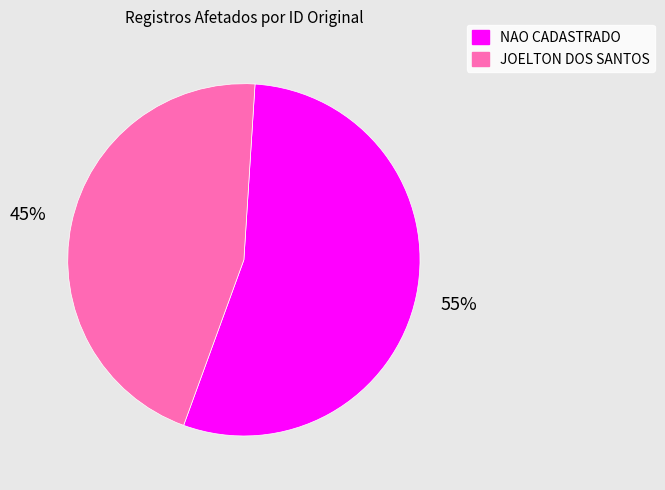

Is there any slice that represents more than half of the pie?

Yes